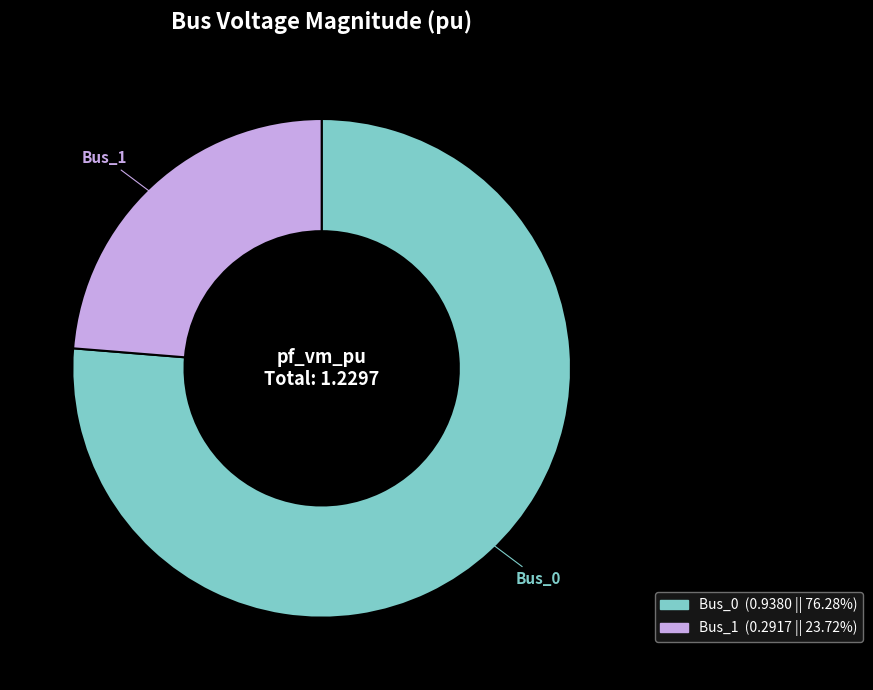

Does any single category account for the majority?

Yes